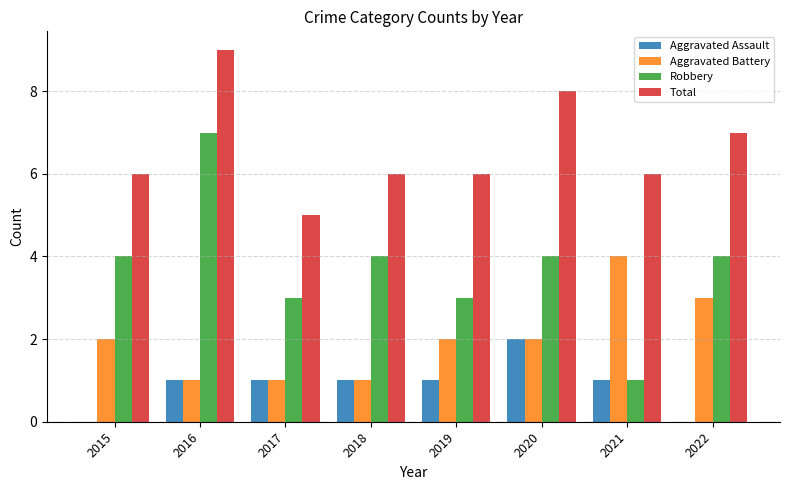

Is it true that Total equals 8 at 2019?

False